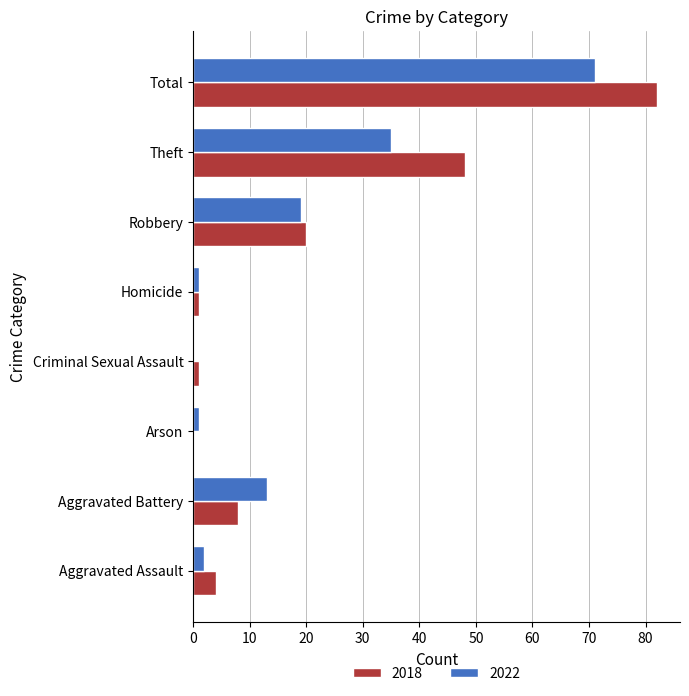

What are all the series names shown in the legend?

2018, 2022